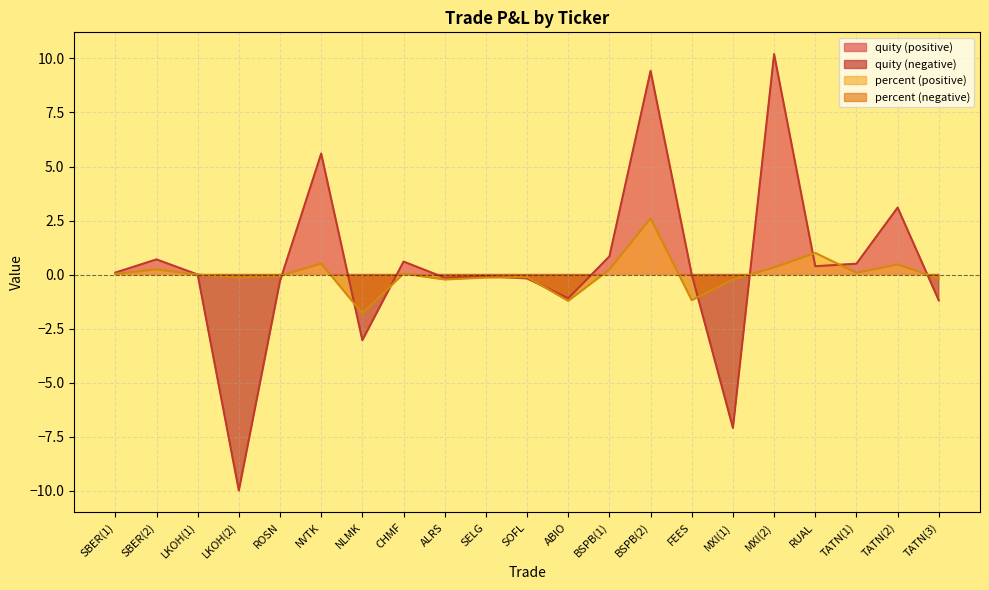

How many distinct data groups are displayed?

2